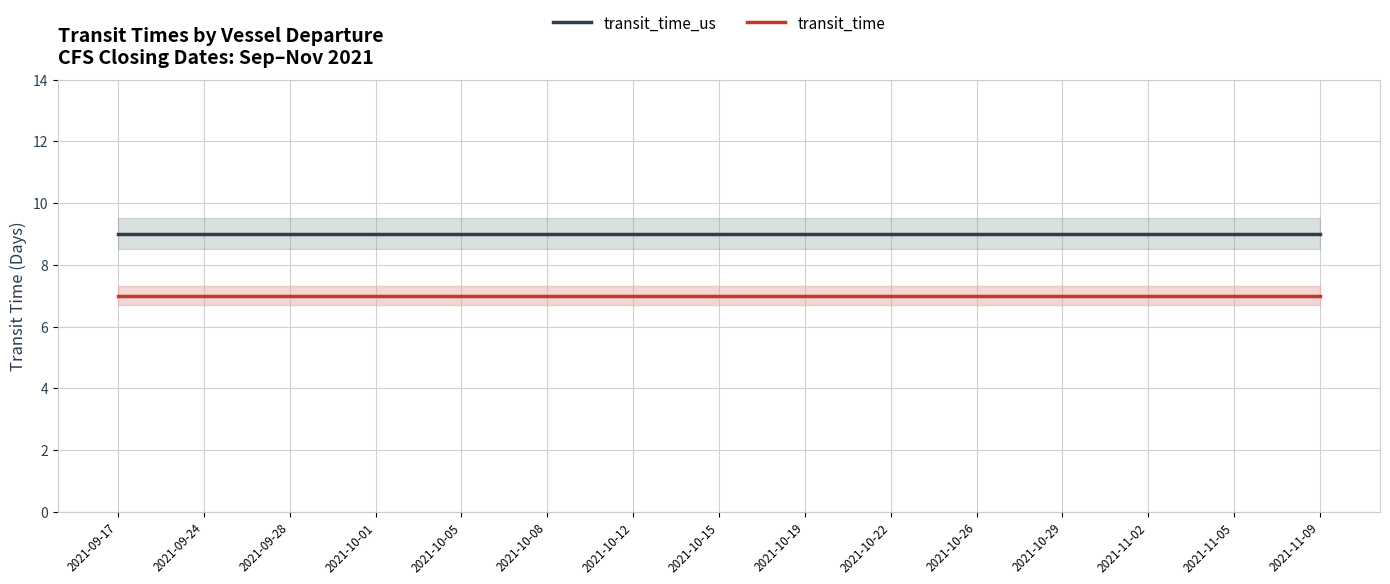

True or false: transit_time and transit_time_us intersect in this chart.

False